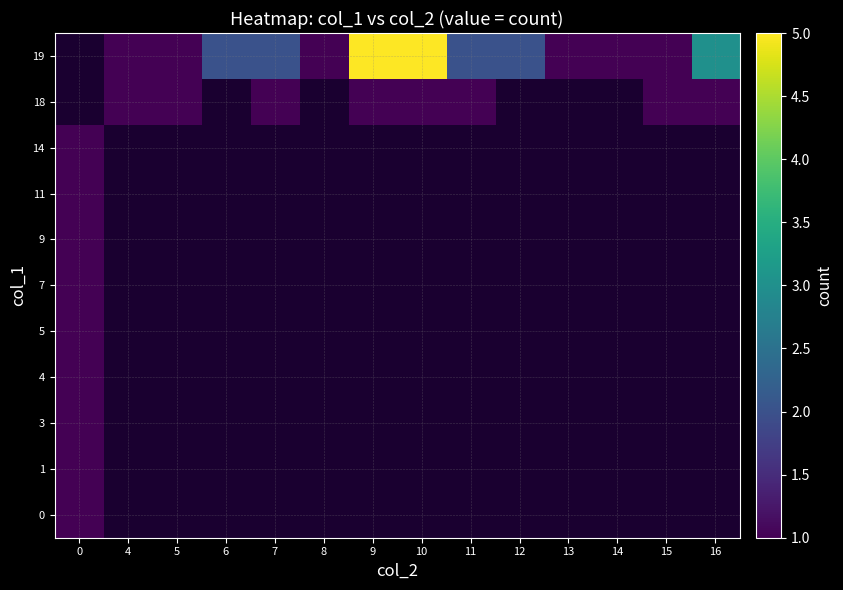

What is the smallest value displayed?

1.0